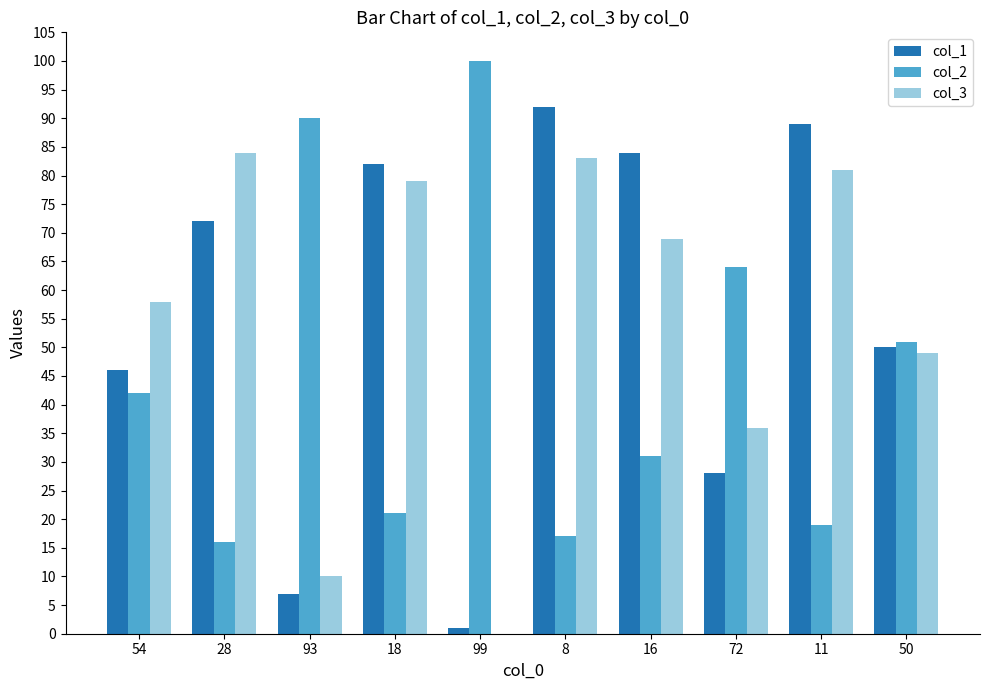

How many groups of bars are there?

10